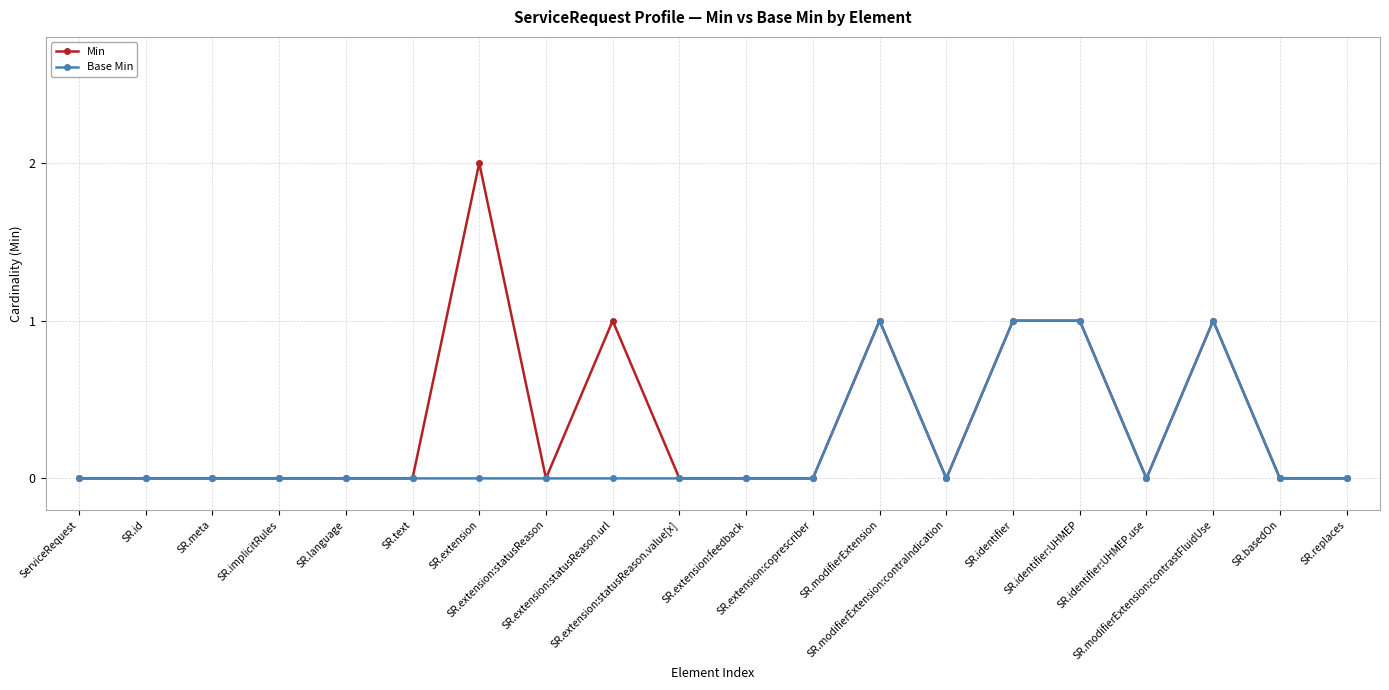

What are all the series names shown in the legend?

Min, Base Min